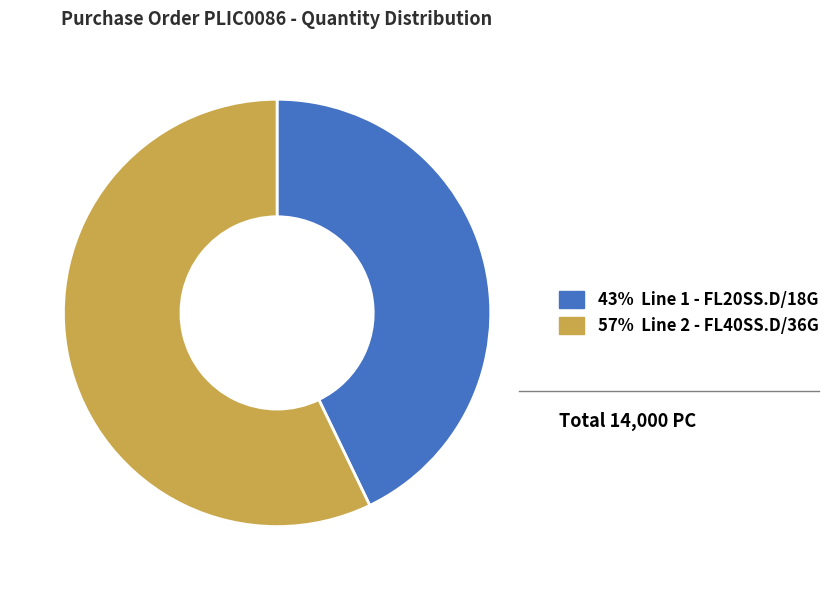

Which slice is the smallest?

Line 1 - FL20SS.D/18G